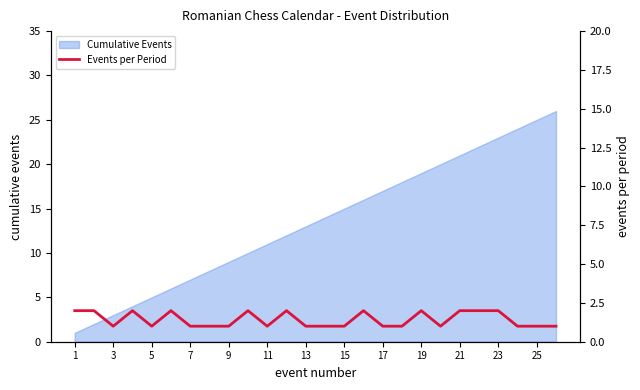

What is the highest value of the Cumulative Events series?

26